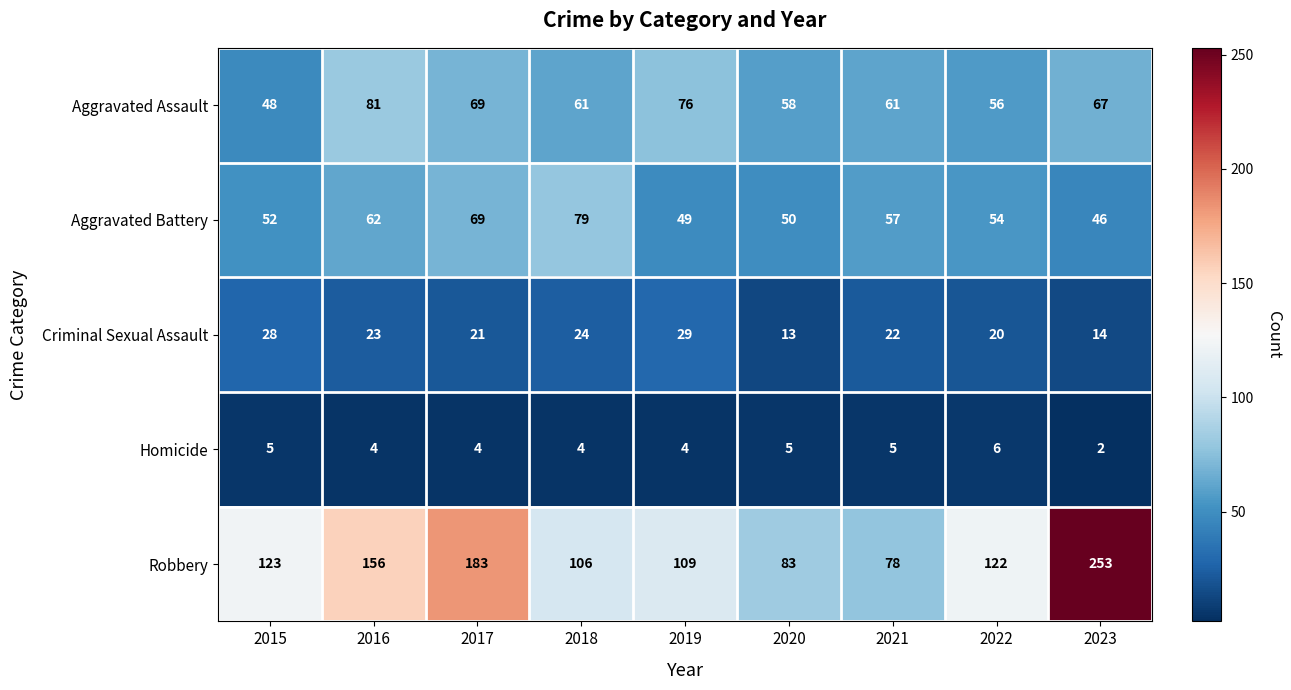

What is the greatest value displayed?

253